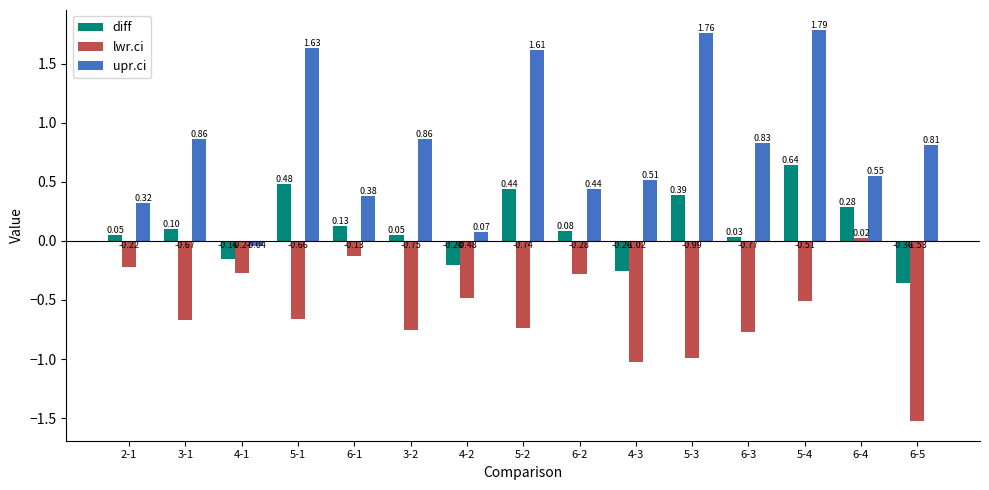

List the series in order of their peak value, lowest first.

lwr.ci, diff, upr.ci